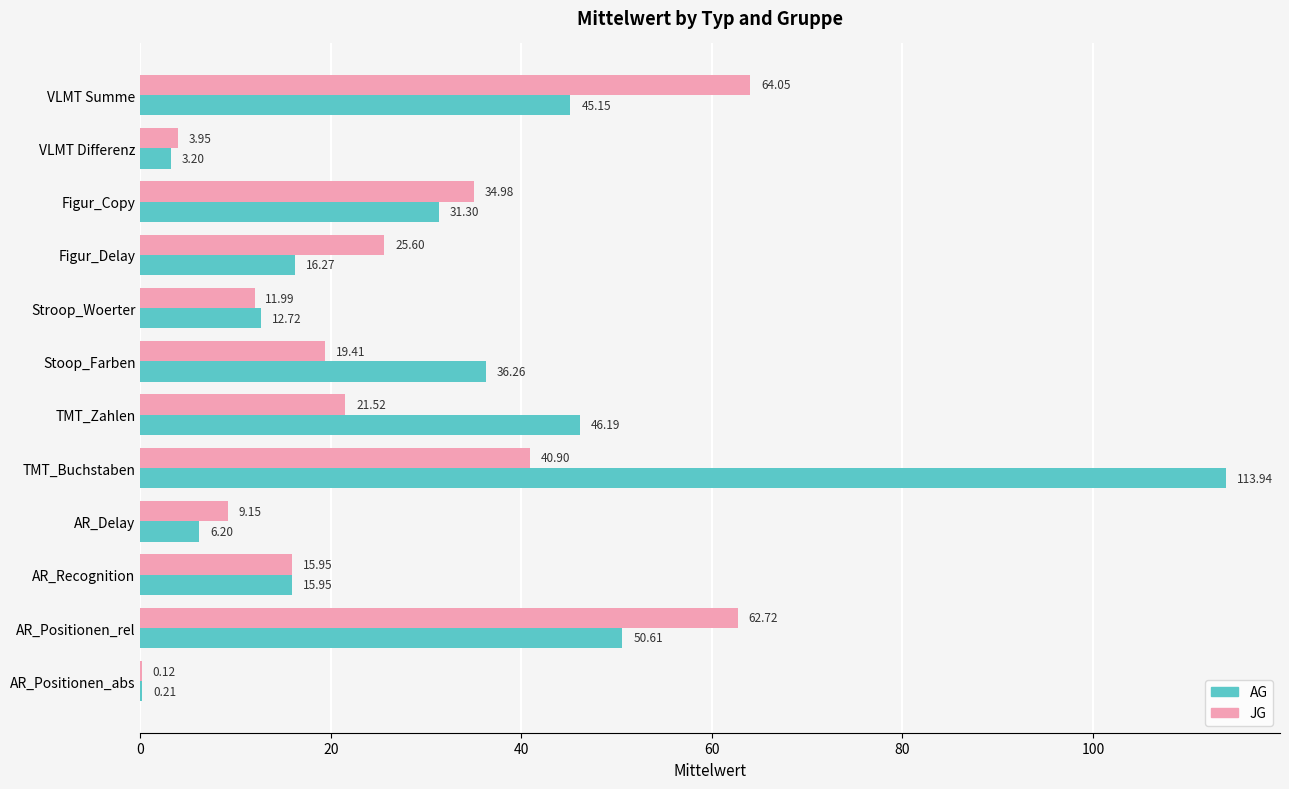

At which category is the sum across all series the highest?

TMT_Buchstaben